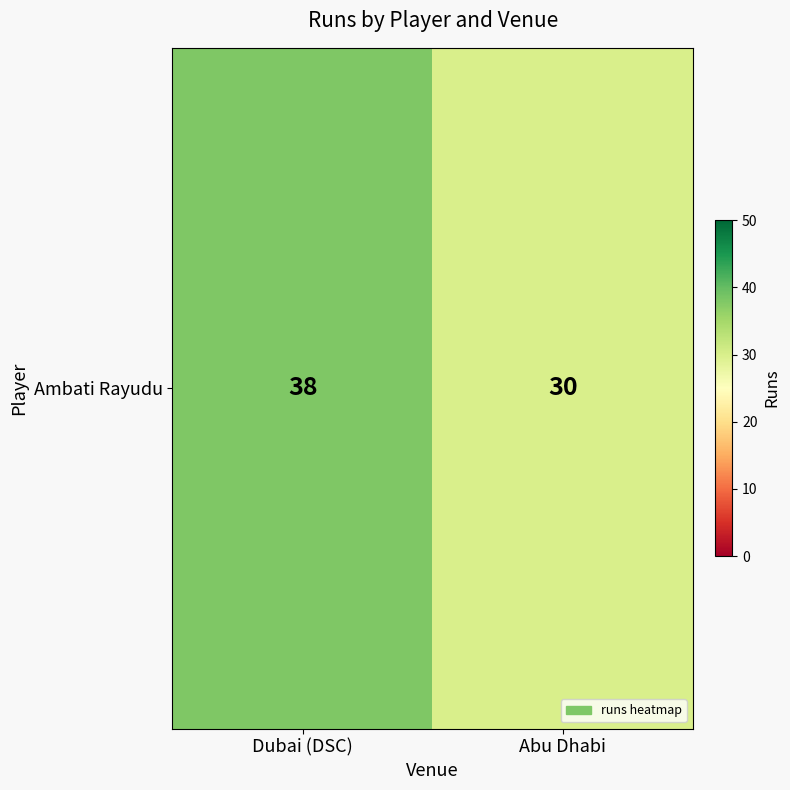

Reading left to right, what are all the values shown in this chart?

38	30